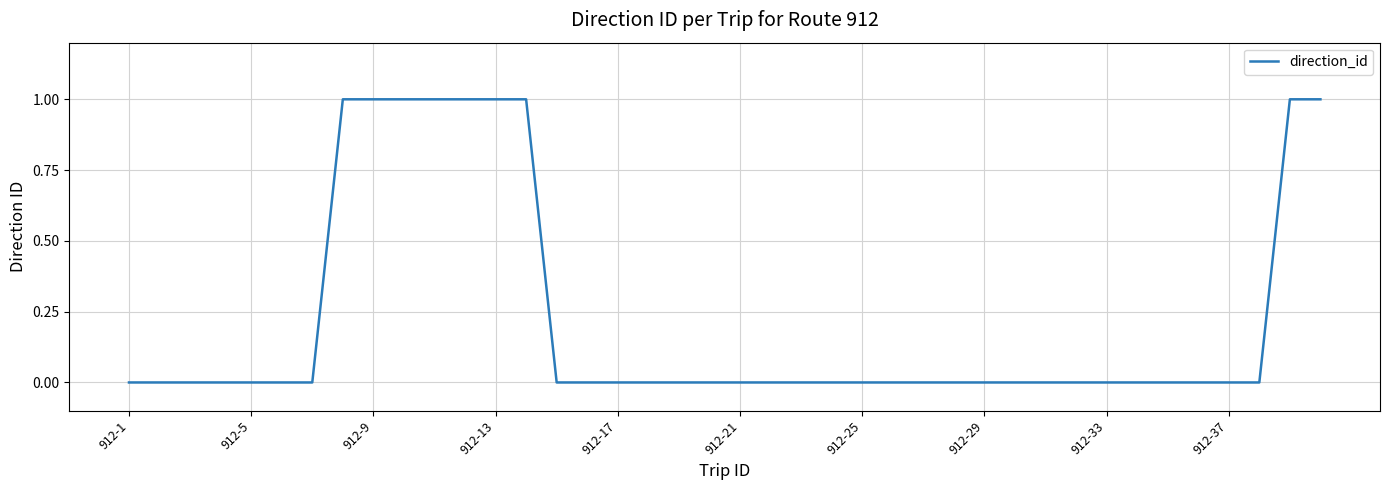

Is it true that the value at 912-25 is 0?

True